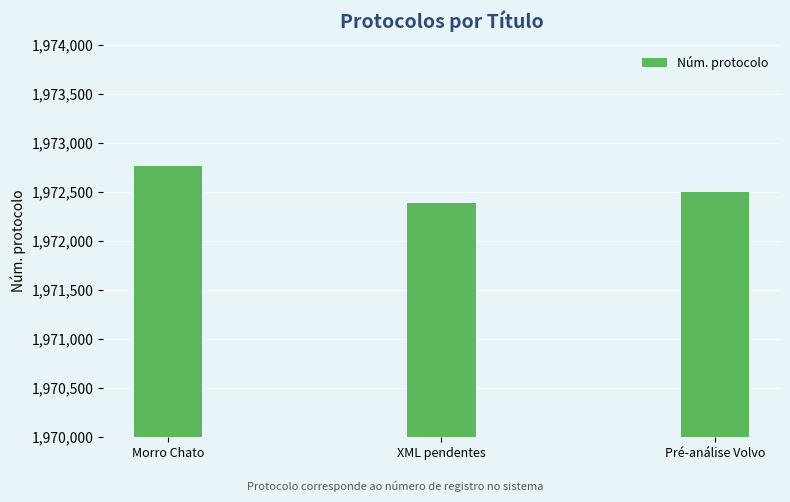

What is the label of the 1st bar from the right?

Pré-análise Volvo